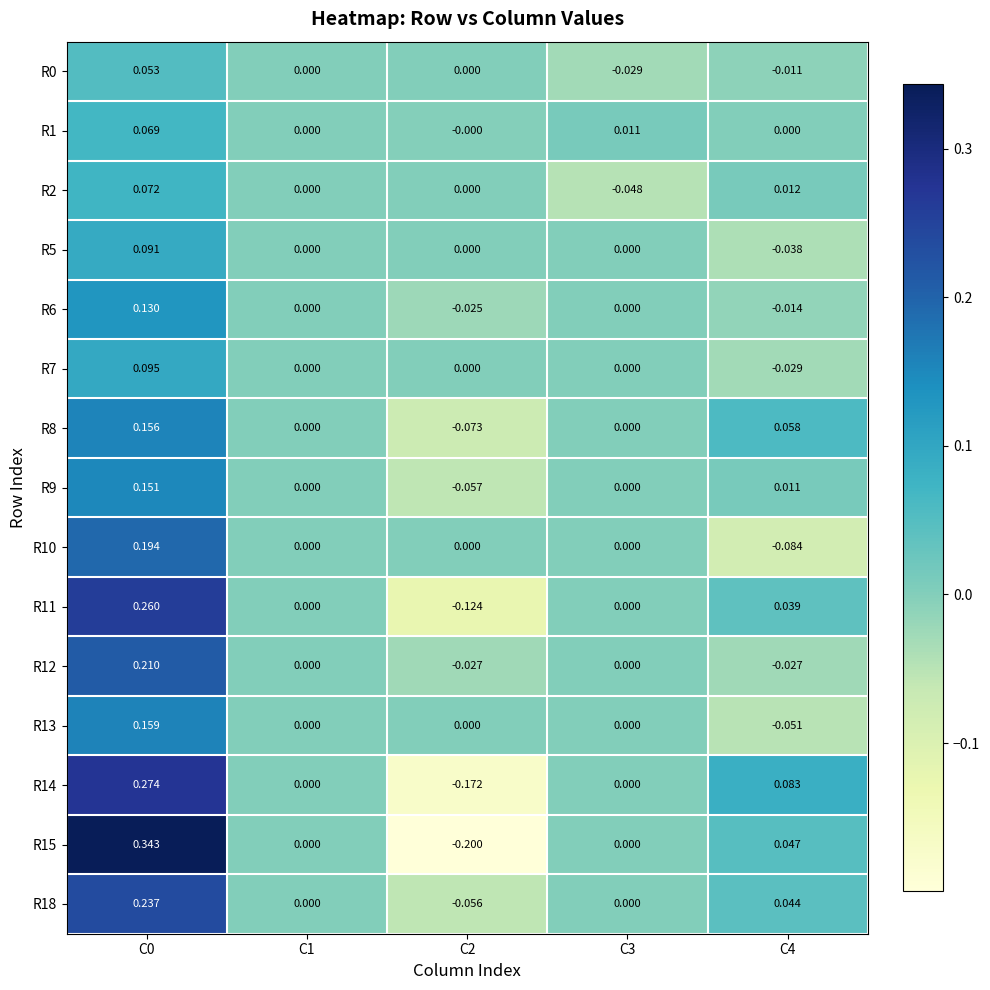

Which series has the largest total across all categories?

R18